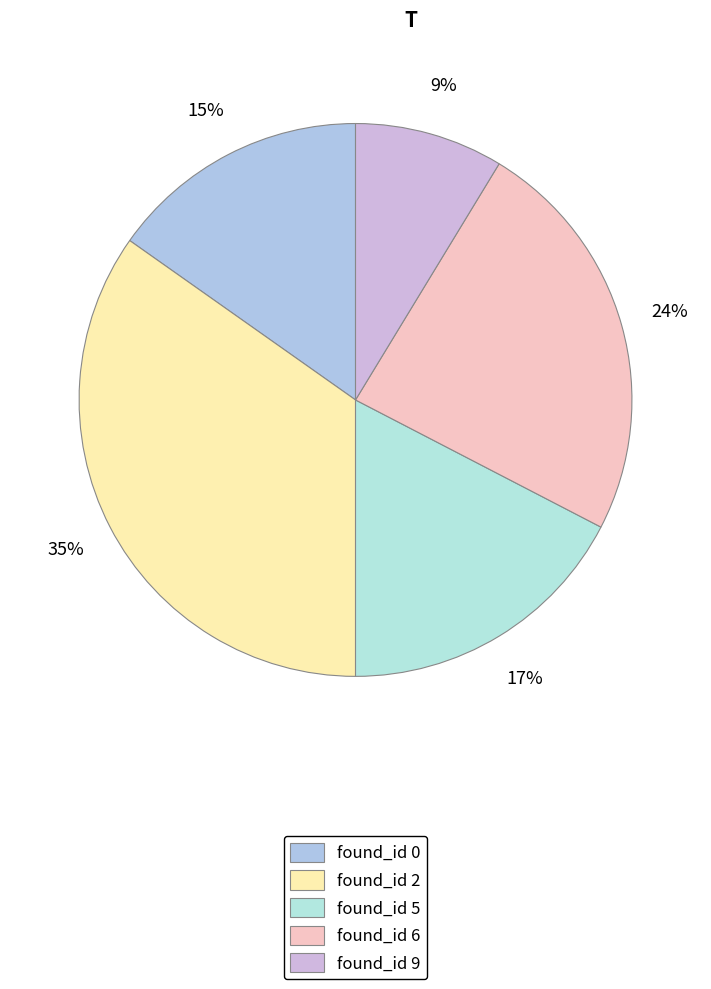

How many segments does this pie chart have?

5